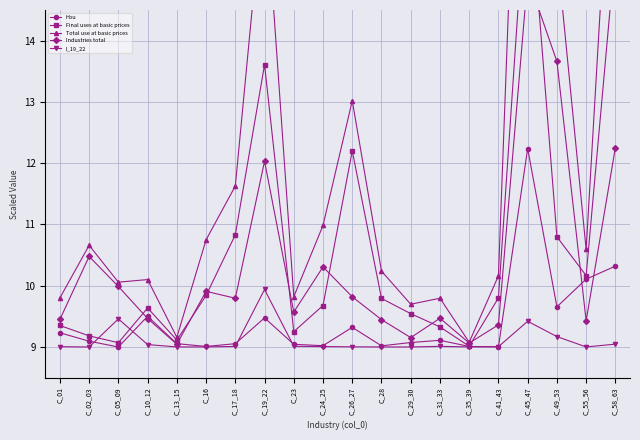

Which series has the largest range (max minus min)?

Total use at basic prices